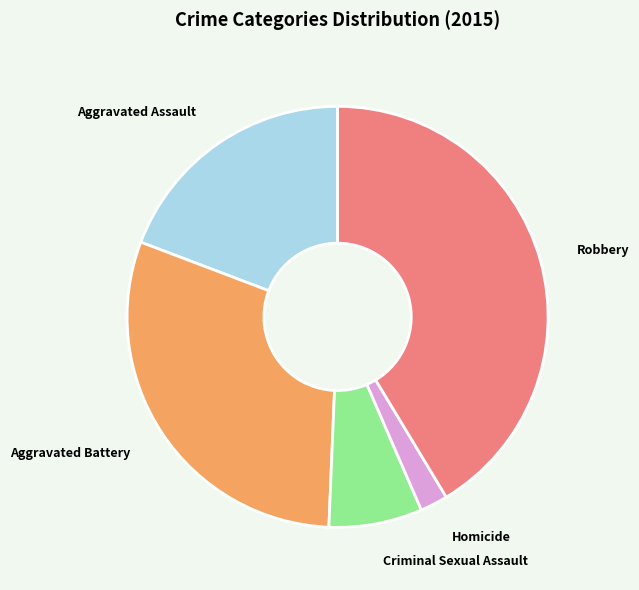

What is the ratio of the value at Aggravated Assault to the value at Aggravated Battery?

0.6